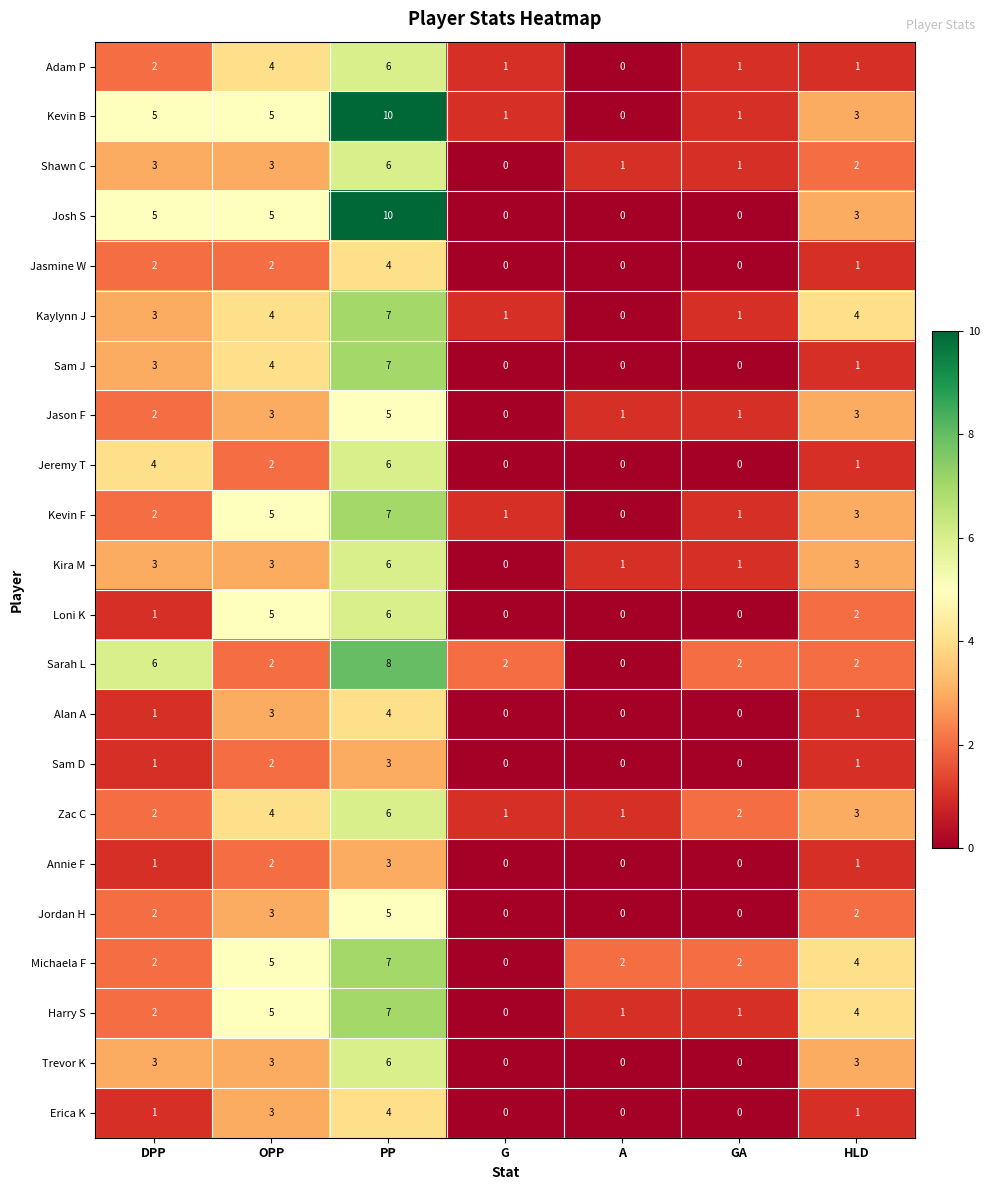

Which series has the largest total across all categories?

Kevin B